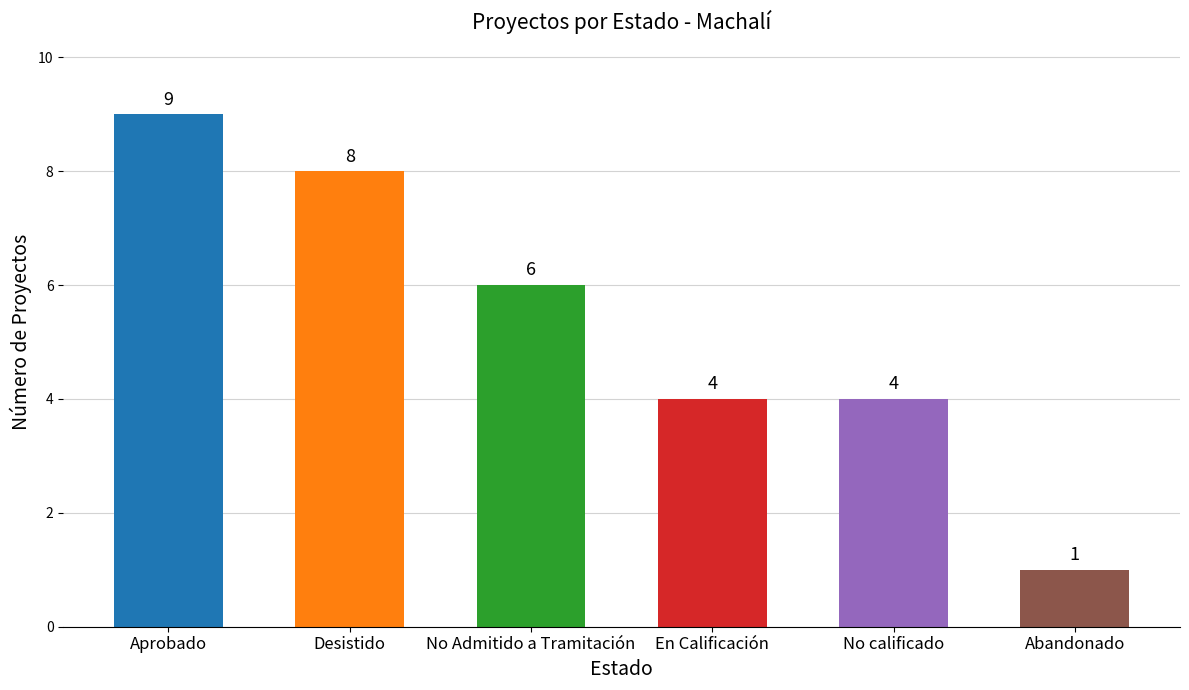

Count the values in the range 4 to 8.

4